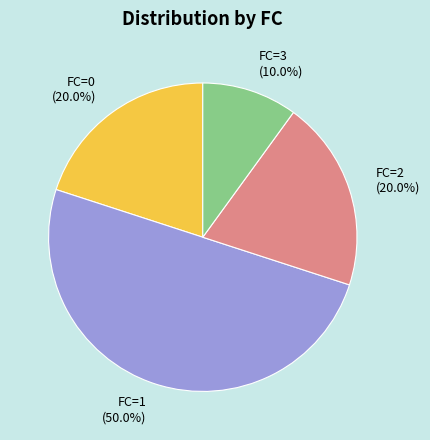

How much of the chart is everything except FC=0?

80.0%